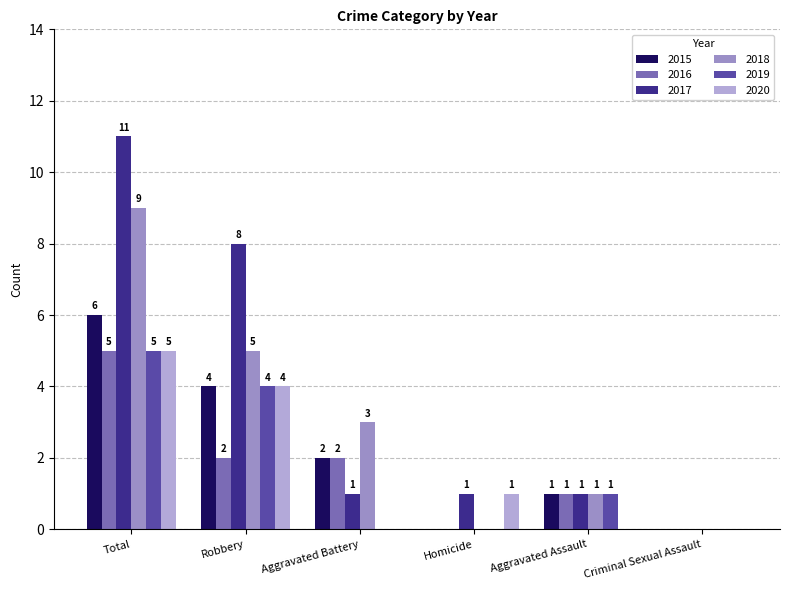

How many positive values does the 2020 series have?

3